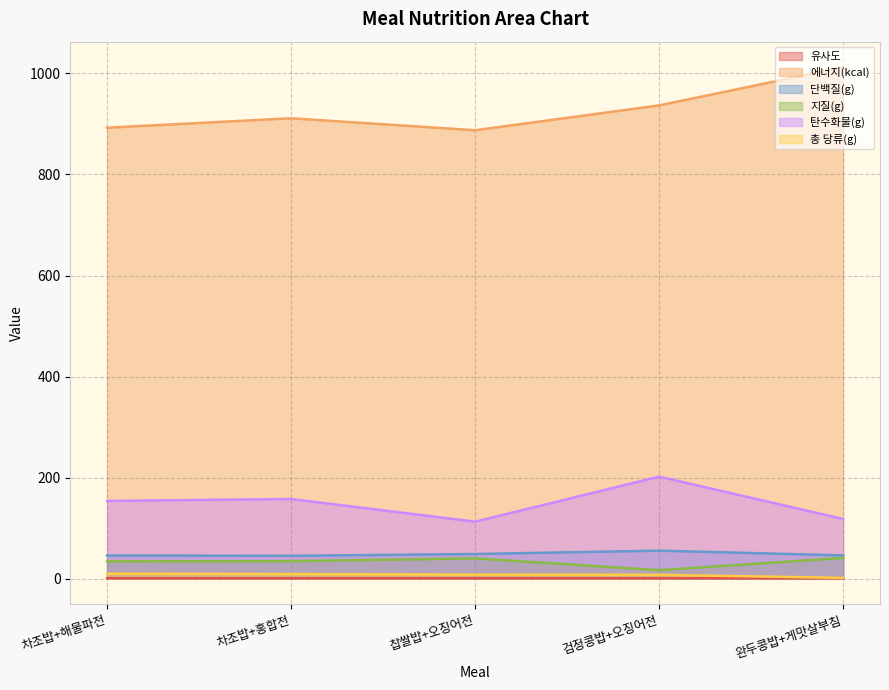

How many lines are shown in the chart?

6